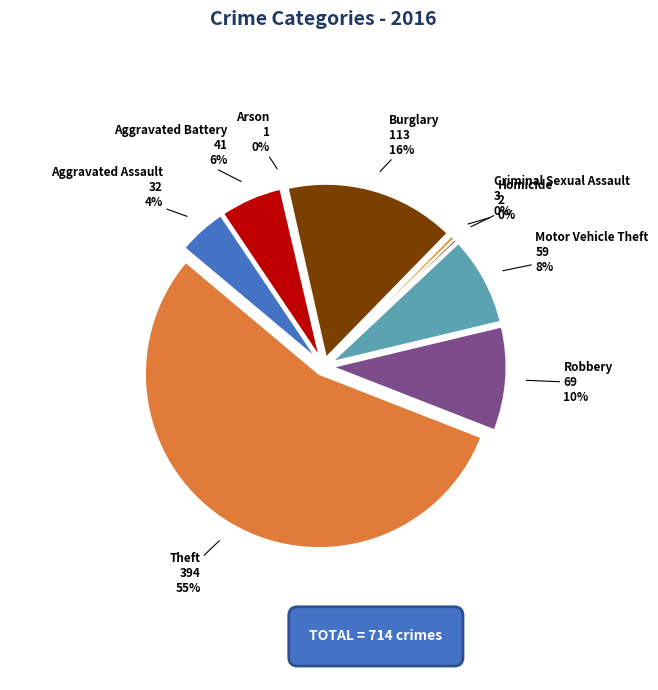

To the nearest percent, what is the combined percentage of Aggravated Battery and Robbery?

15%